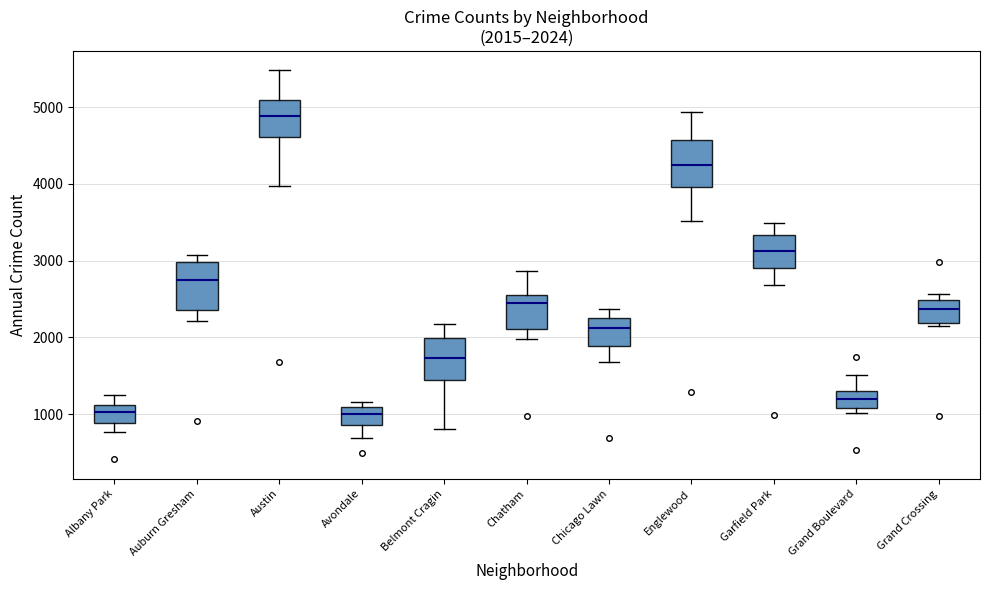

Which box's median line is the highest?

Austin